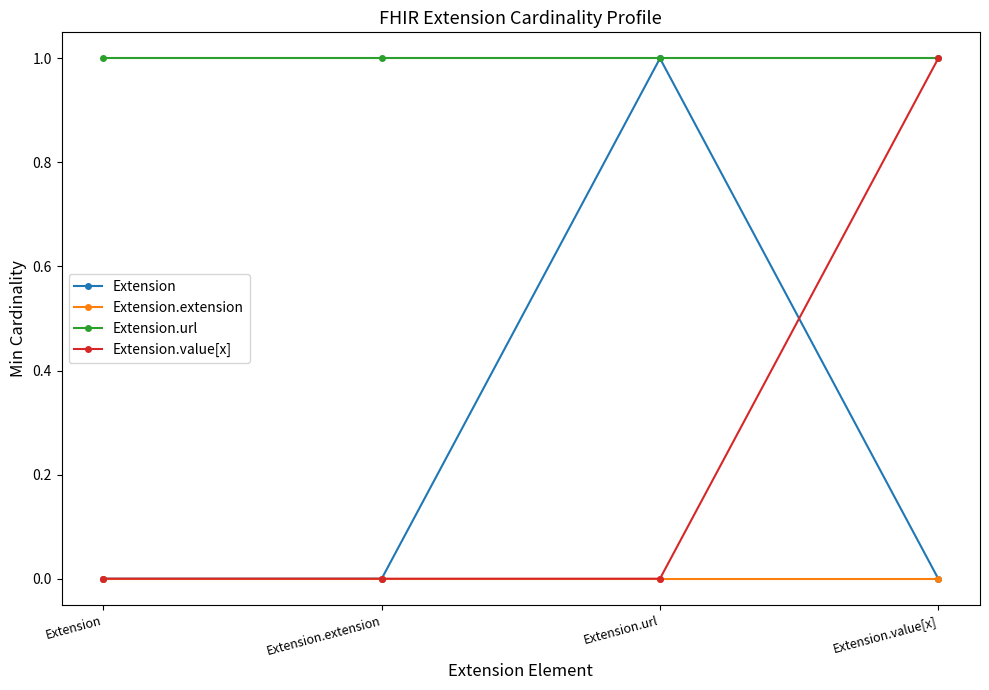

Which series changed the most between Extension.extension and Extension.value[x]?

Extension.value[x]